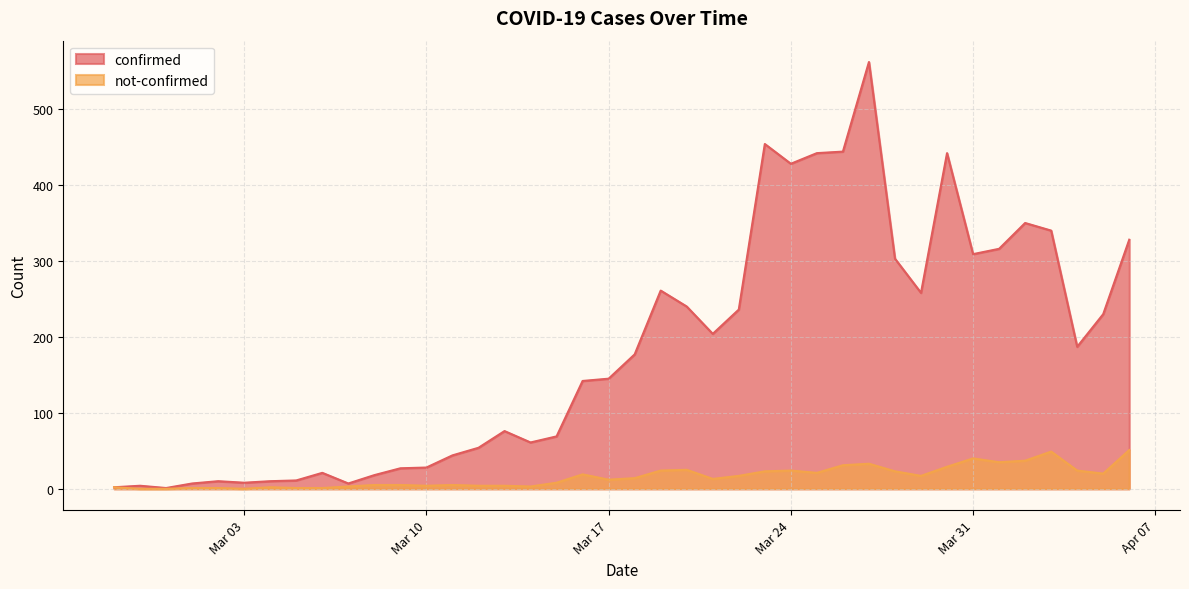

True or false: not-confirmed and confirmed cross at least once.

False